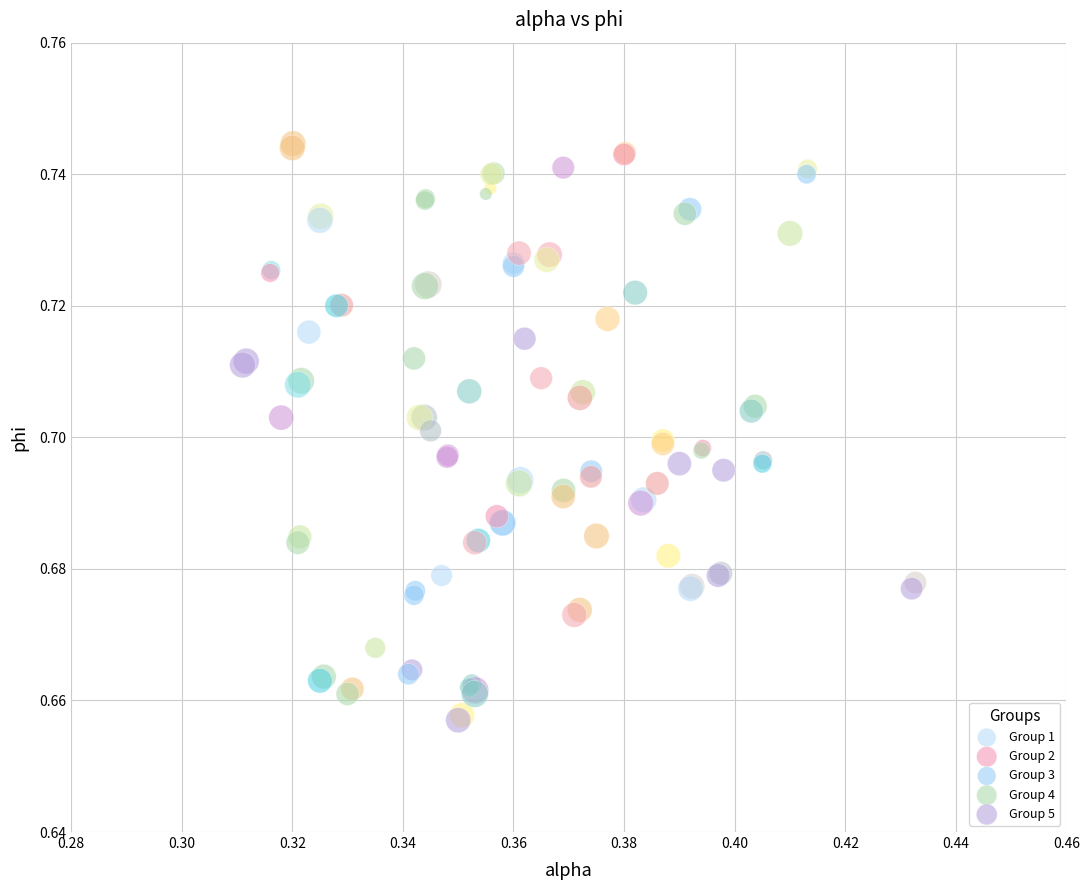

Which series has the largest Y range (max minus min)?

Group 3